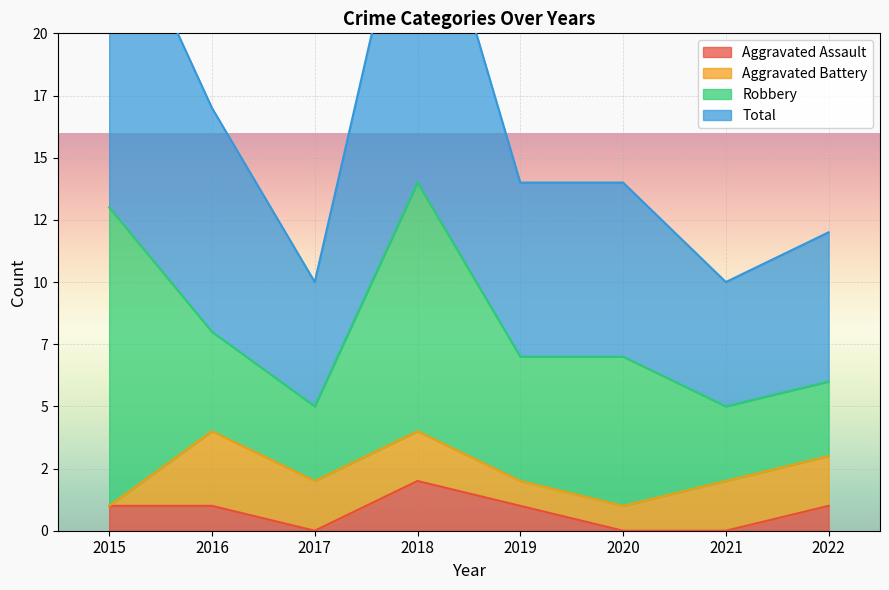

What is the value of the Aggravated Assault point at the 2nd from the left?

1